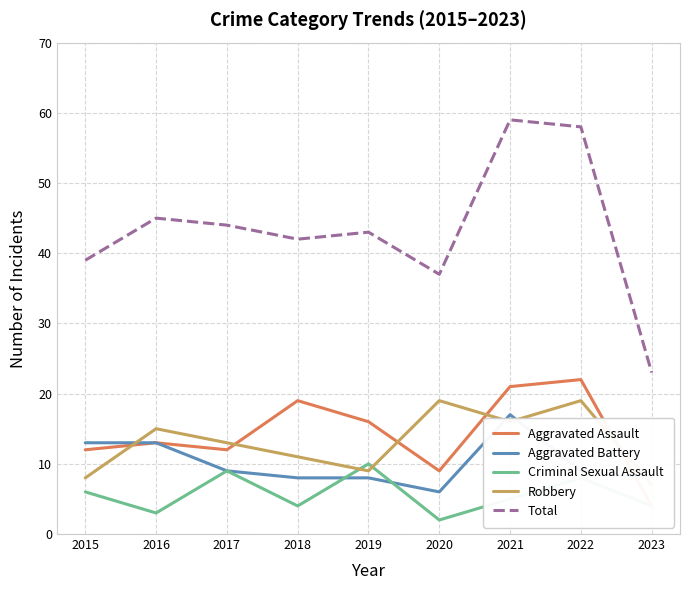

Reading left to right, what are all the values shown in this chart?

Aggravated Assault: 12	13	12	19	16	9	21	22	4
Aggravated Battery: 13	13	9	8	8	6	17	9	8
Criminal Sexual Assault: 6	3	9	4	10	2	5	8	4
Robbery: 8	15	13	11	9	19	16	19	7
Total: 39	45	44	42	43	37	59	58	23